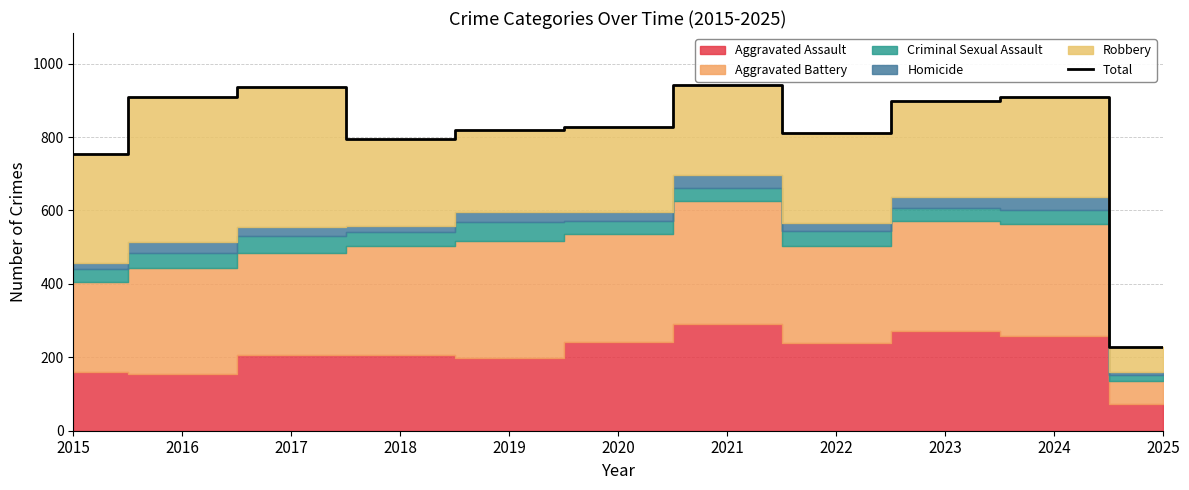

Reading left to right, extract all data points from this chart.

754	908	936	794	820	828	942	810	898	909	229